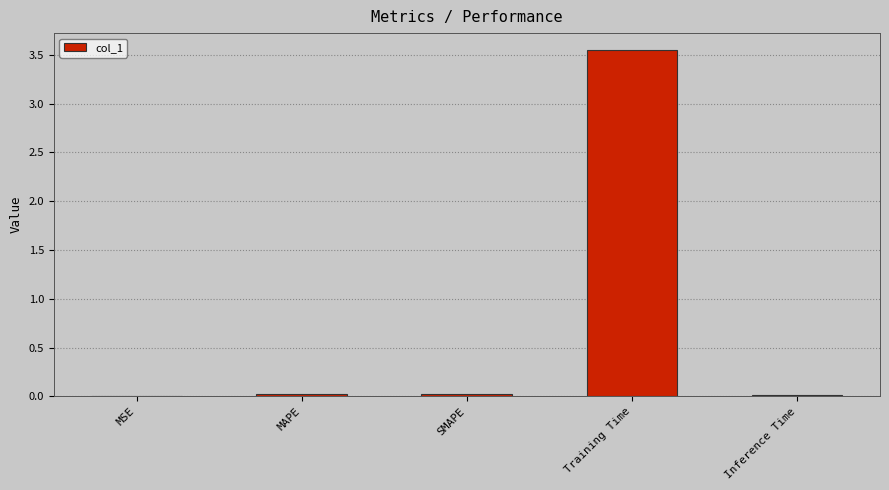

The value at MSE is 0.0. True or false?

True